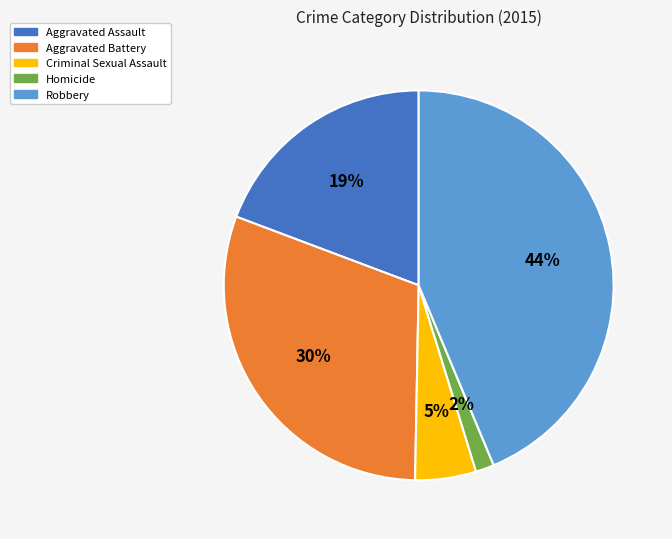

Which category has the biggest portion of the pie?

Robbery